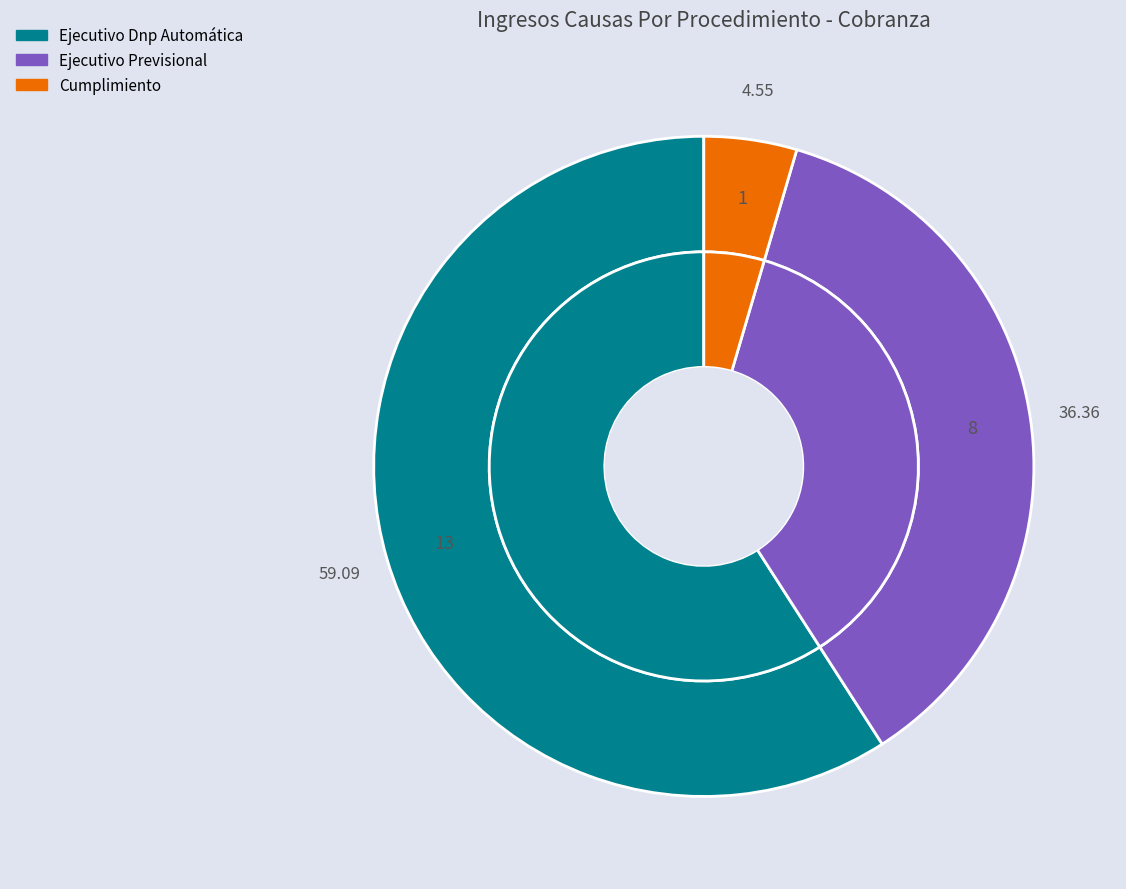

How many segments does this pie chart have?

3